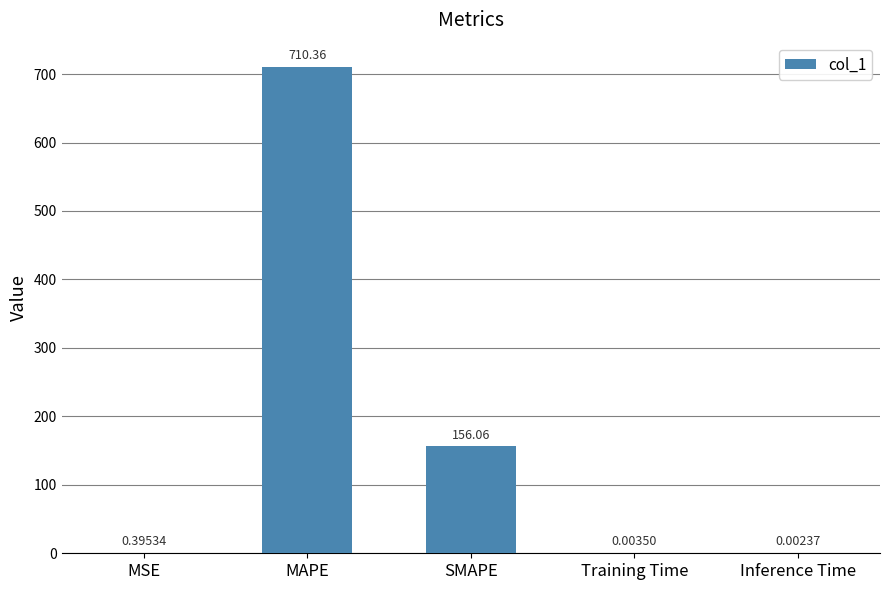

Between SMAPE and Inference Time, which is larger?

SMAPE